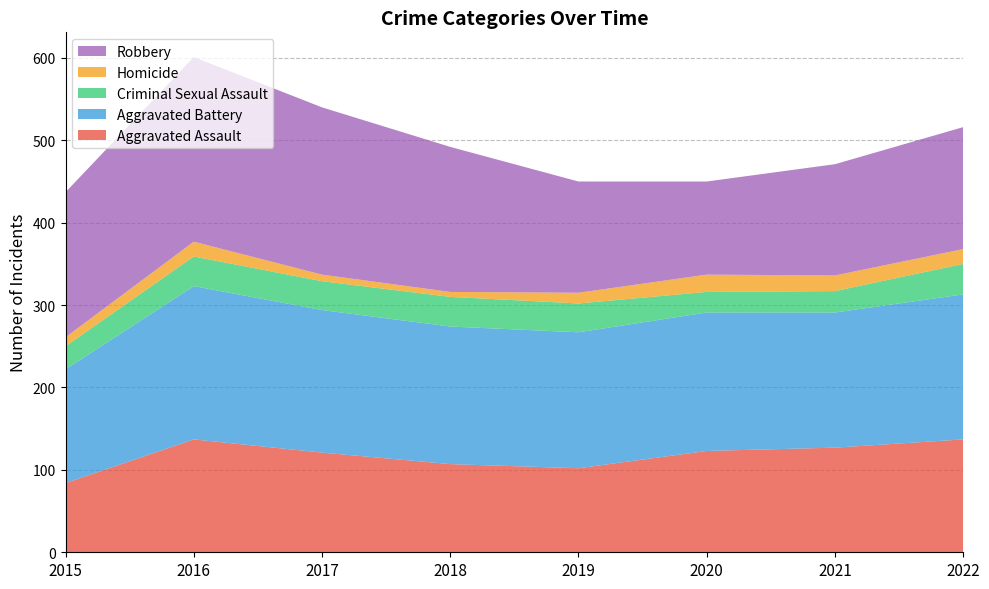

Reading left to right, transcribe all the data shown in this chart.

Aggravated Assault: 2015=84	2016=137	2017=121	2018=107	2019=102	2020=123	2021=127	2022=137
Aggravated Battery: 2015=138	2016=186	2017=173	2018=167	2019=165	2020=168	2021=164	2022=176
Criminal Sexual Assault: 2015=28	2016=36	2017=35	2018=36	2019=35	2020=25	2021=26	2022=37
Homicide: 2015=11	2016=18	2017=8	2018=6	2019=13	2020=21	2021=19	2022=18
Robbery: 2015=176	2016=224	2017=203	2018=176	2019=135	2020=113	2021=135	2022=148